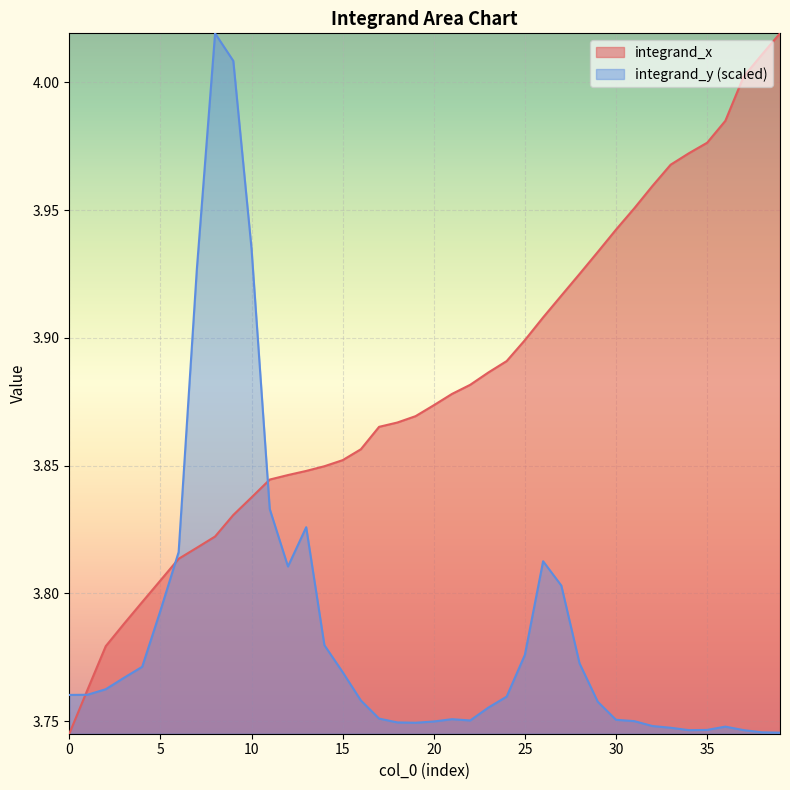

Does the chart display data point markers on the line(s)?

No